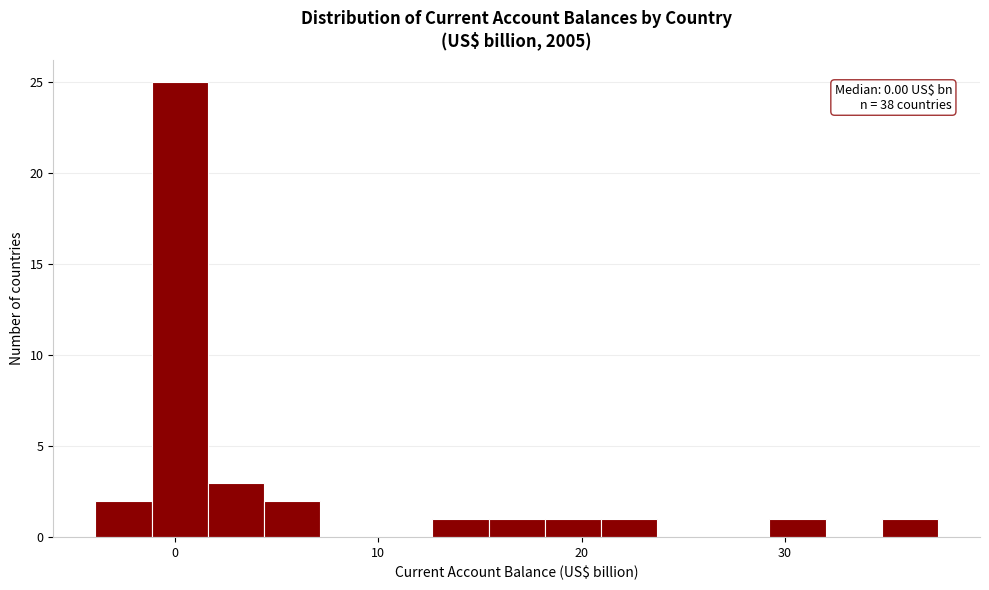

Read against the x-axis, roughly where is the centre of the tallest bar?

0